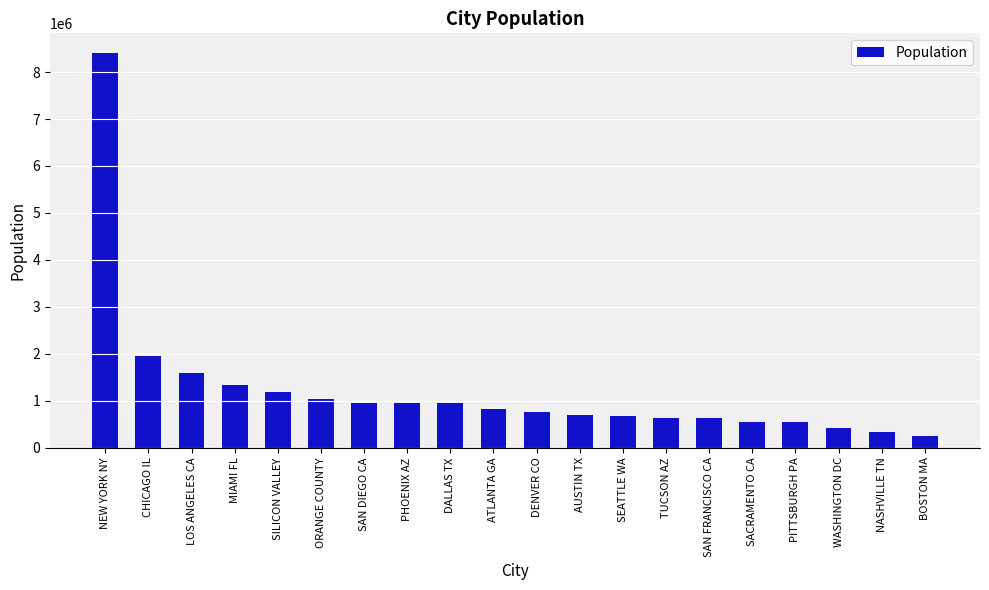

Does the chart contain any negative values?

No